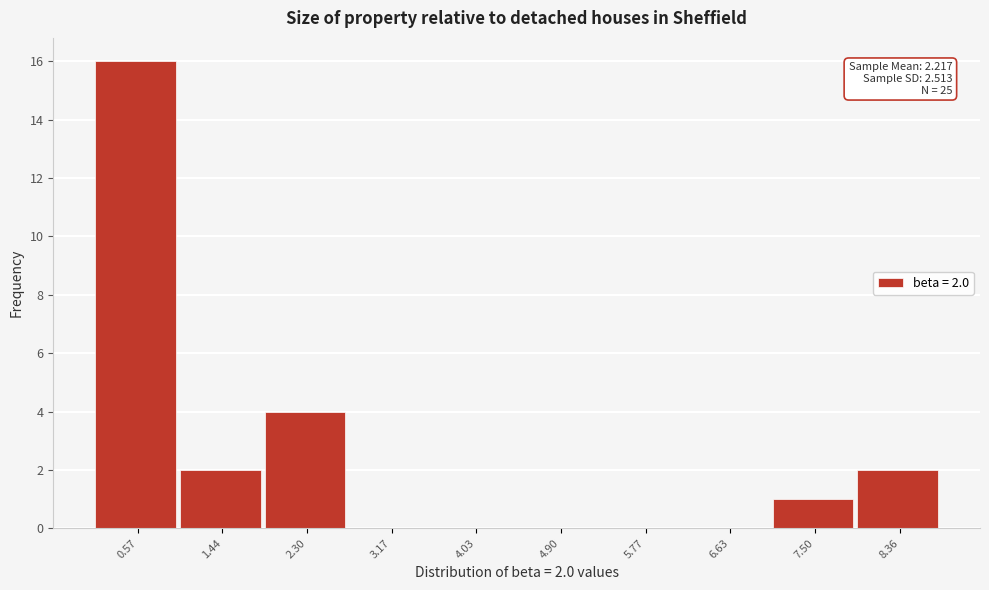

Reading left to right, extract all data points from this chart.

0.57=16	1.44=2	2.30=4	3.17=0	4.03=0	4.90=0	5.77=0	6.63=0	7.50=1	8.36=2